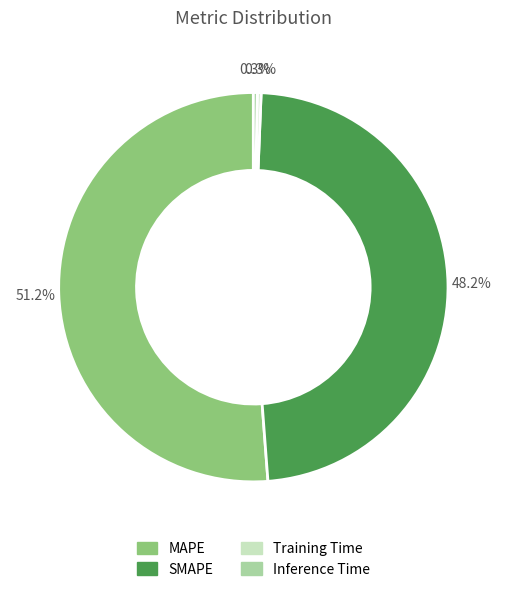

Does Training Time represent more than half of the total?

No